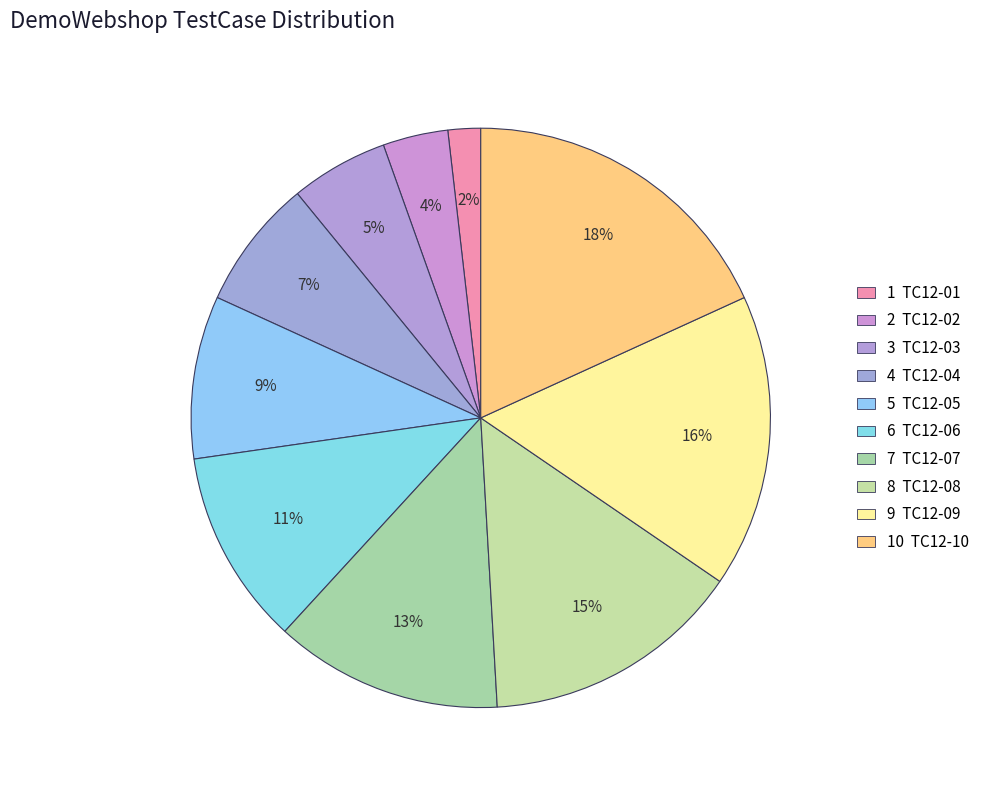

How many segments does this pie chart have?

10